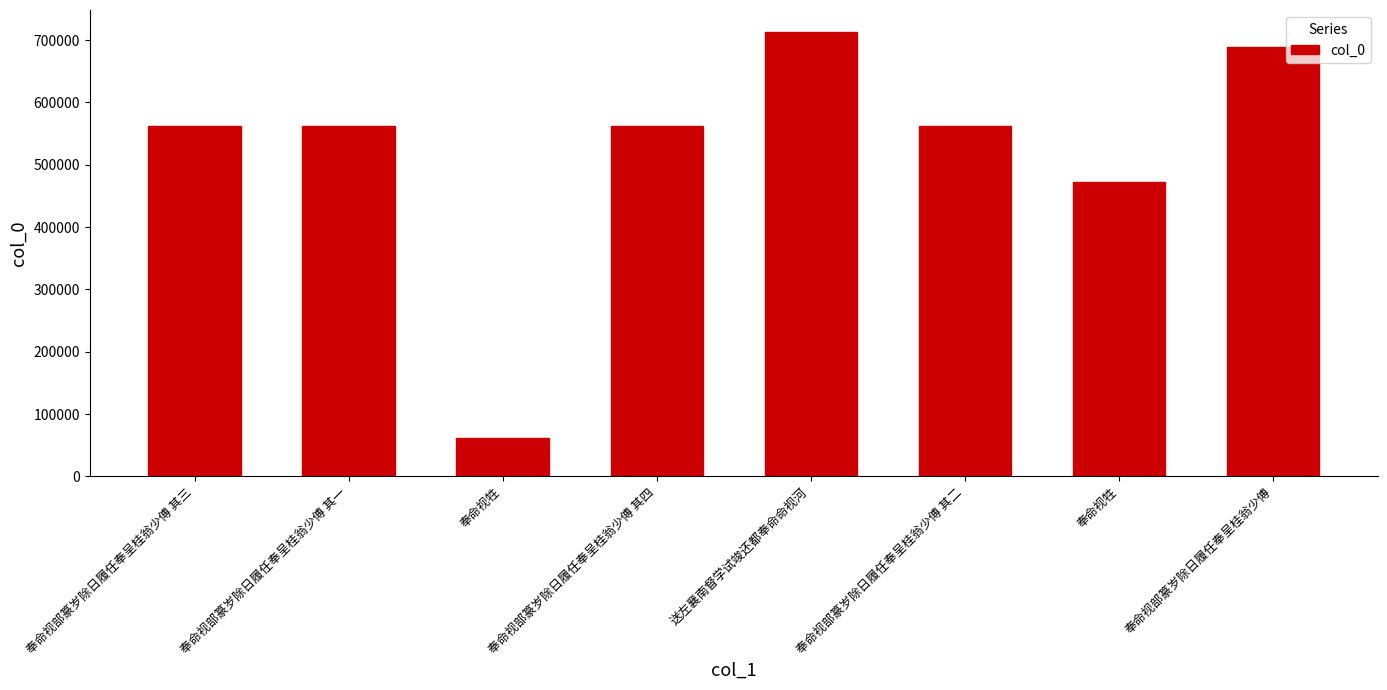

At which label is the value closest to 387514?

奉命视牲